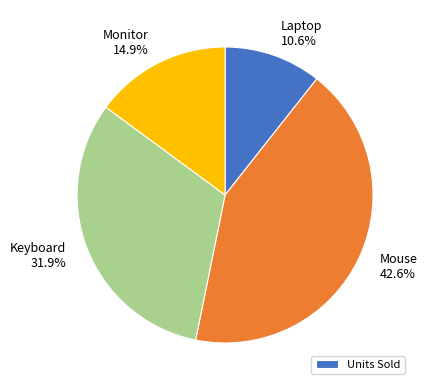

What percentage is the Monitor slice, to the nearest percent?

15%